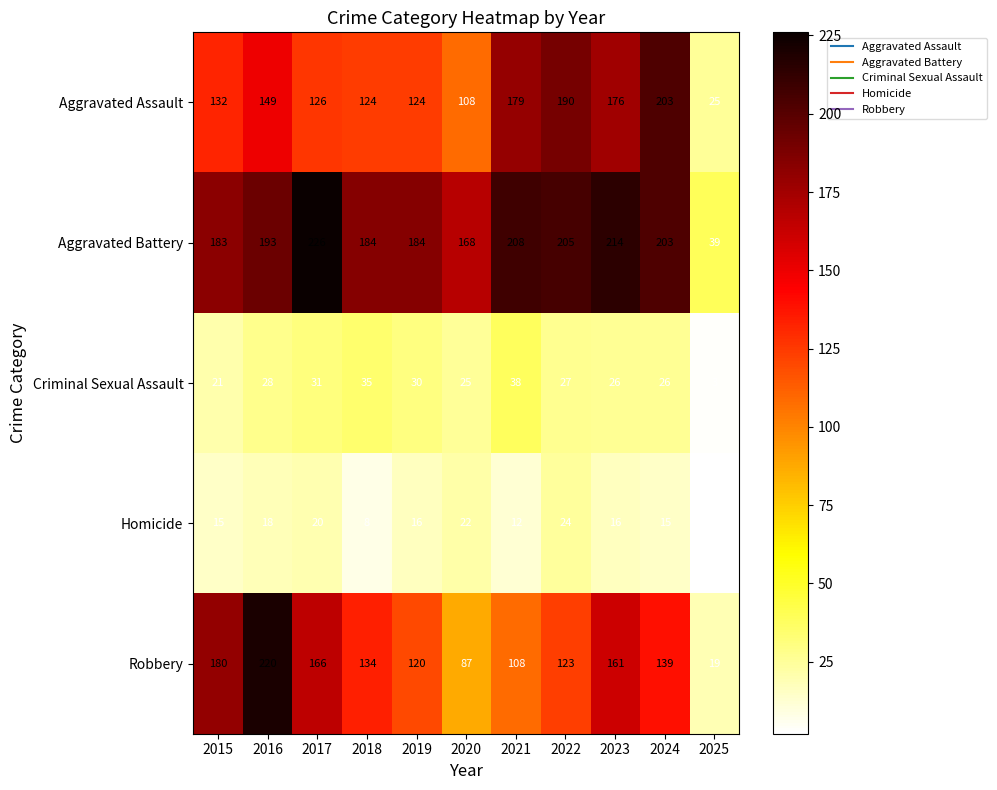

Where is Criminal Sexual Assault nearest to the value 20?

2015